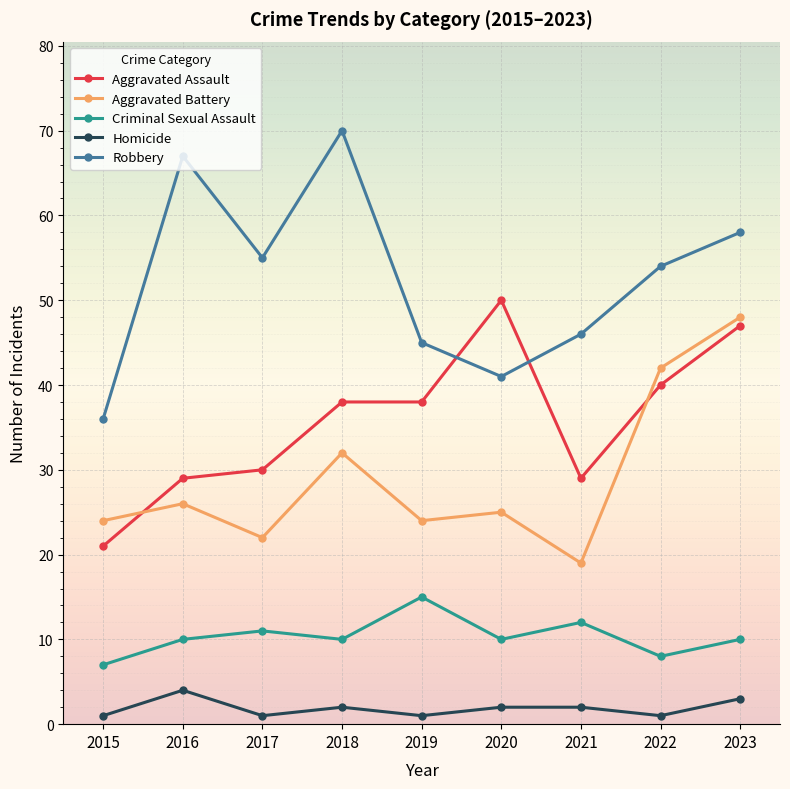

What is the value of the Aggravated Battery point at the 2nd from the left?

26